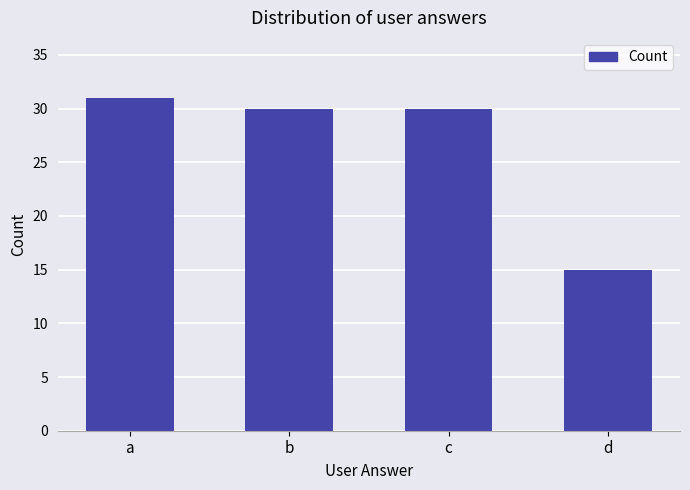

How many bars are there in total?

4